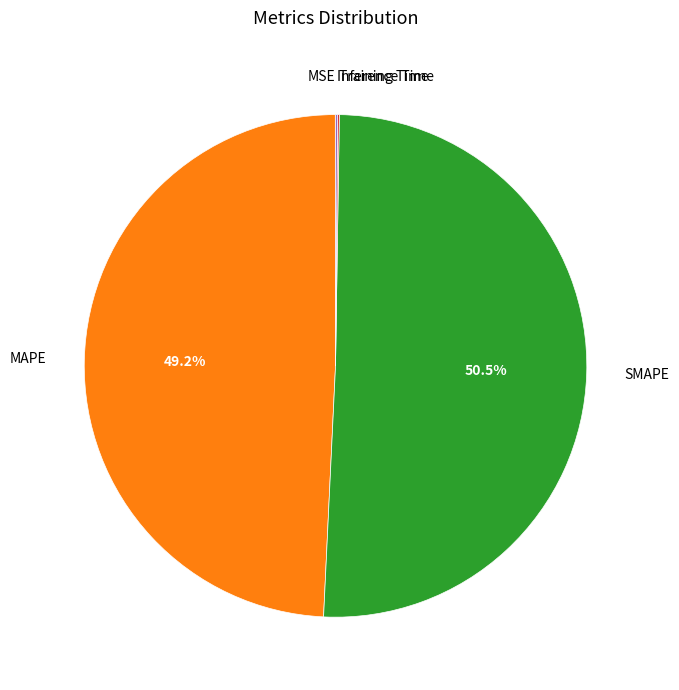

Is there a majority slice in this chart?

Yes